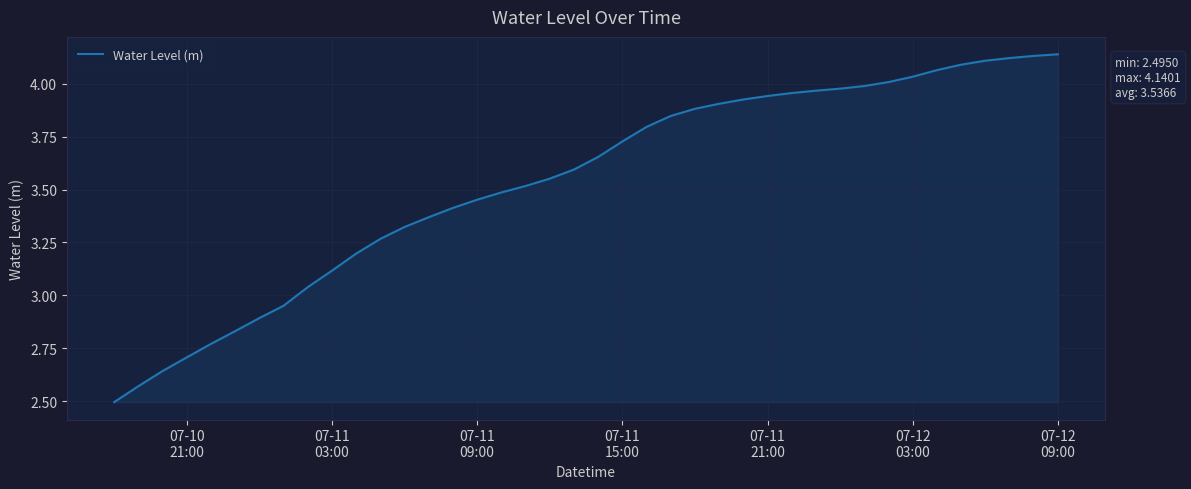

What is the difference between the maximum and minimum values?

1.6